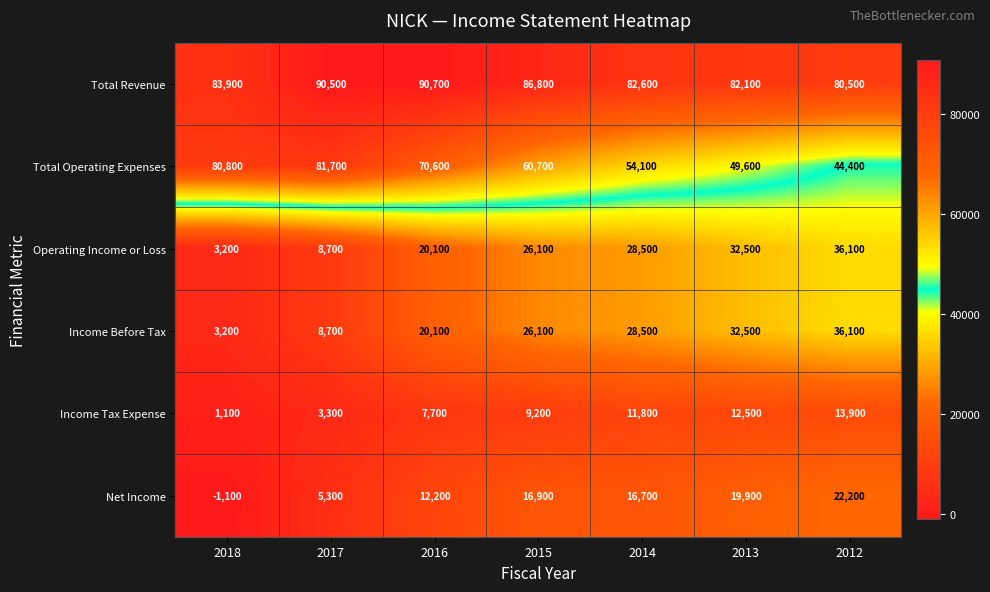

Rank the categories by Income Tax Expense value from highest to lowest.

2012, 2013, 2014, 2015, 2016, 2017, 2018